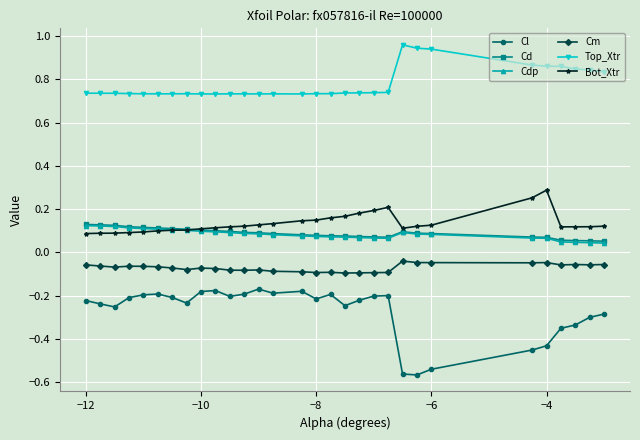

Which series has the widest spread of values?

Cl